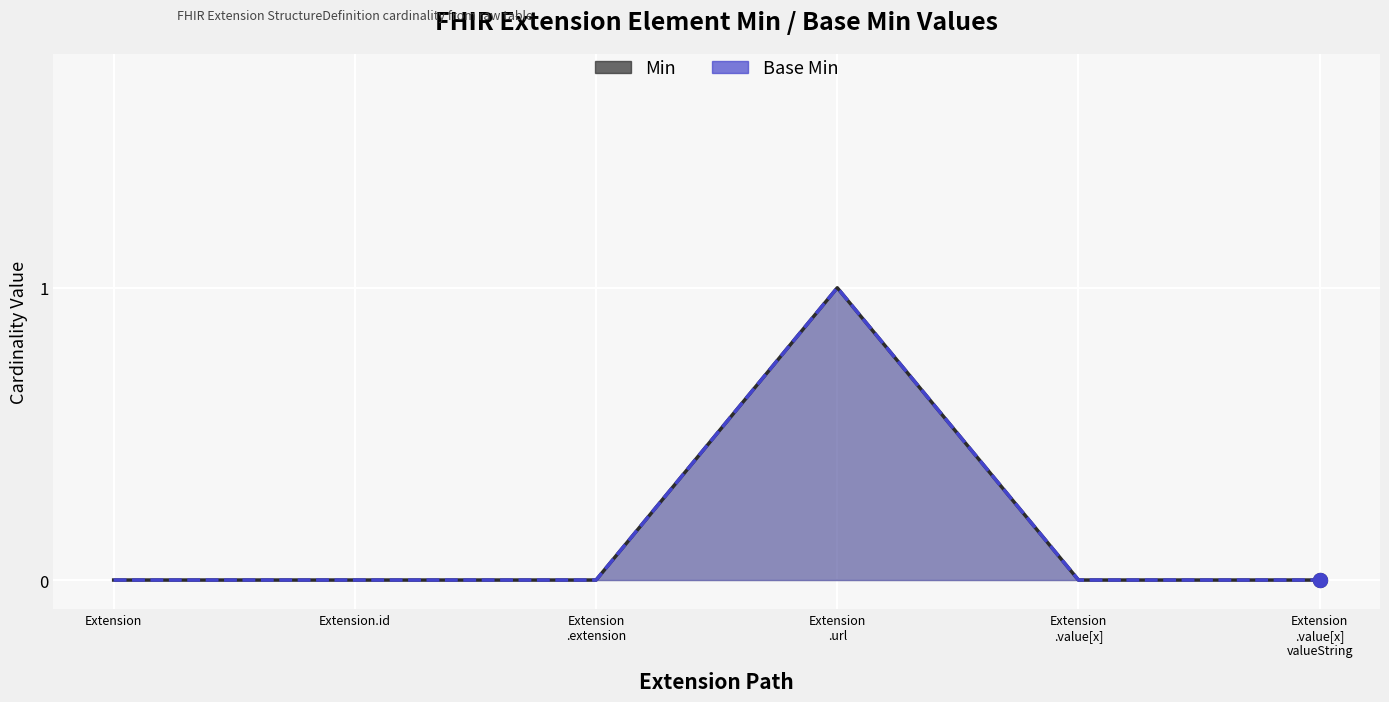

Is the value of Base Min at Extension greater than the value of Min at Extension
.value[x]
valueString?

No